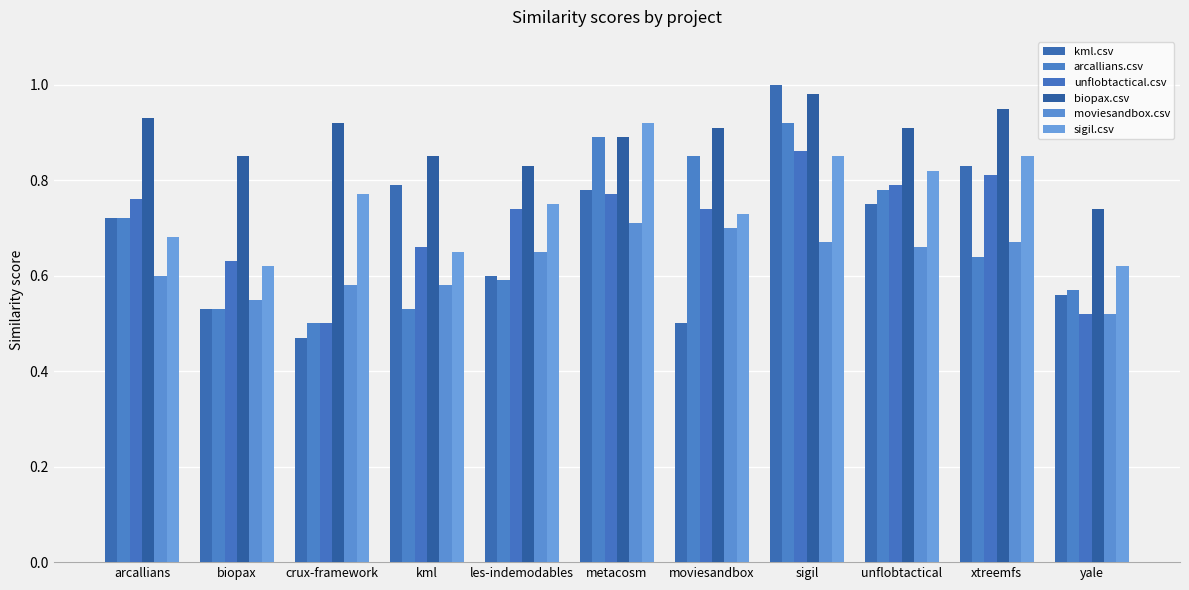

What is the difference between the maximum and second lowest values in the unflobtactical.csv series?

0.3